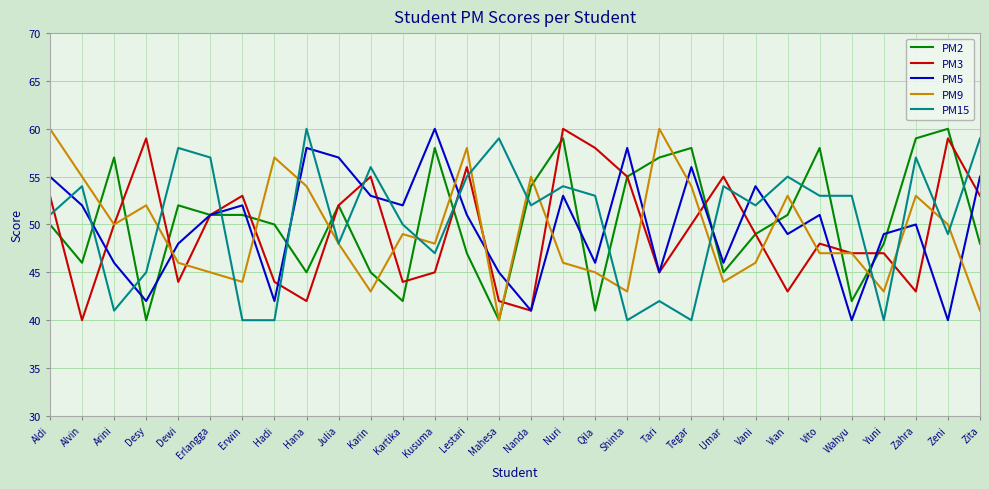

What position from the left is Karin?

11